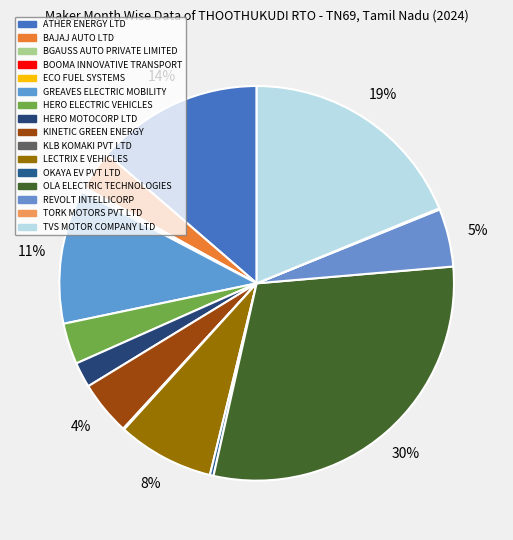

How many slices are in this pie chart?

16